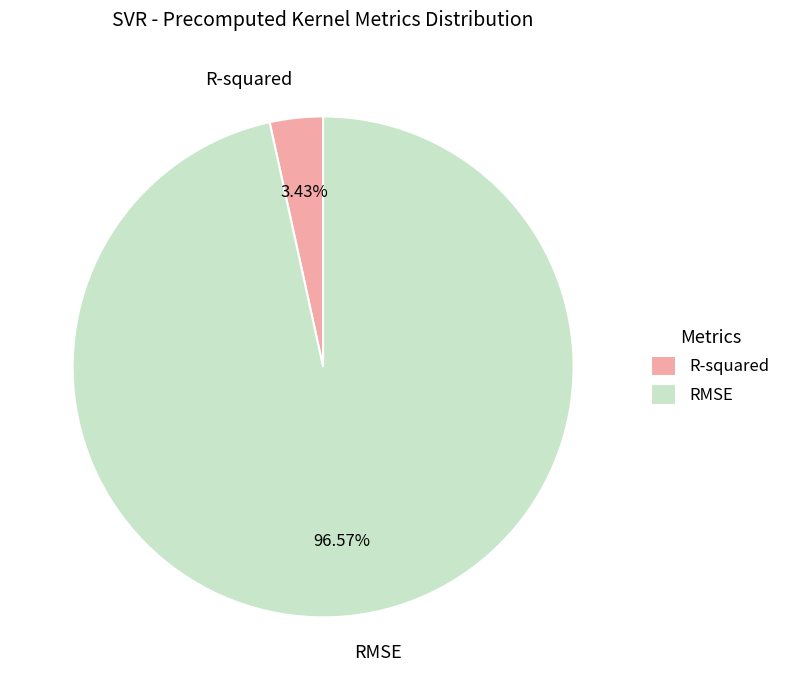

Combined, do R-squared and RMSE account for over 50%?

Yes